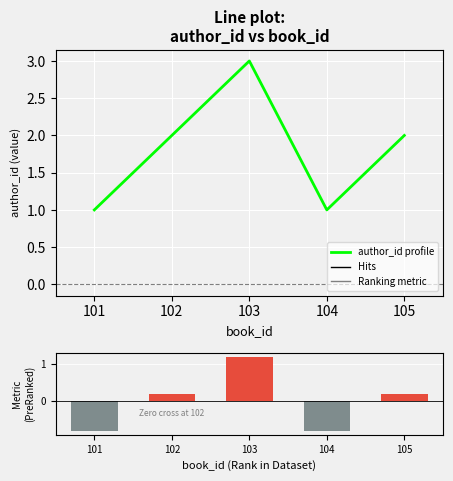

How many values in Ranking metric scores are below zero?

2